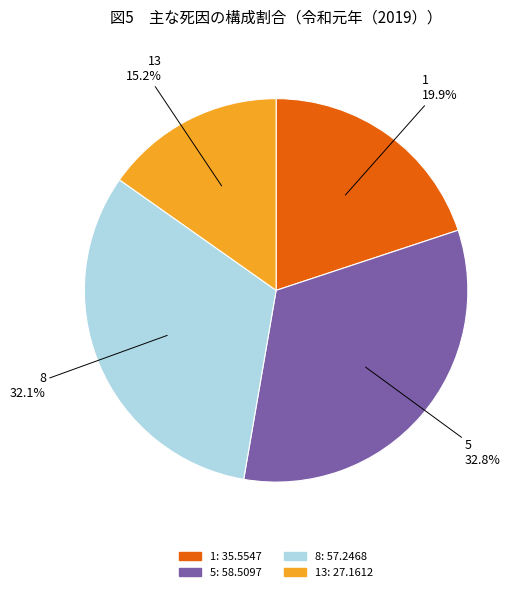

Is there any slice that represents more than half of the pie?

No